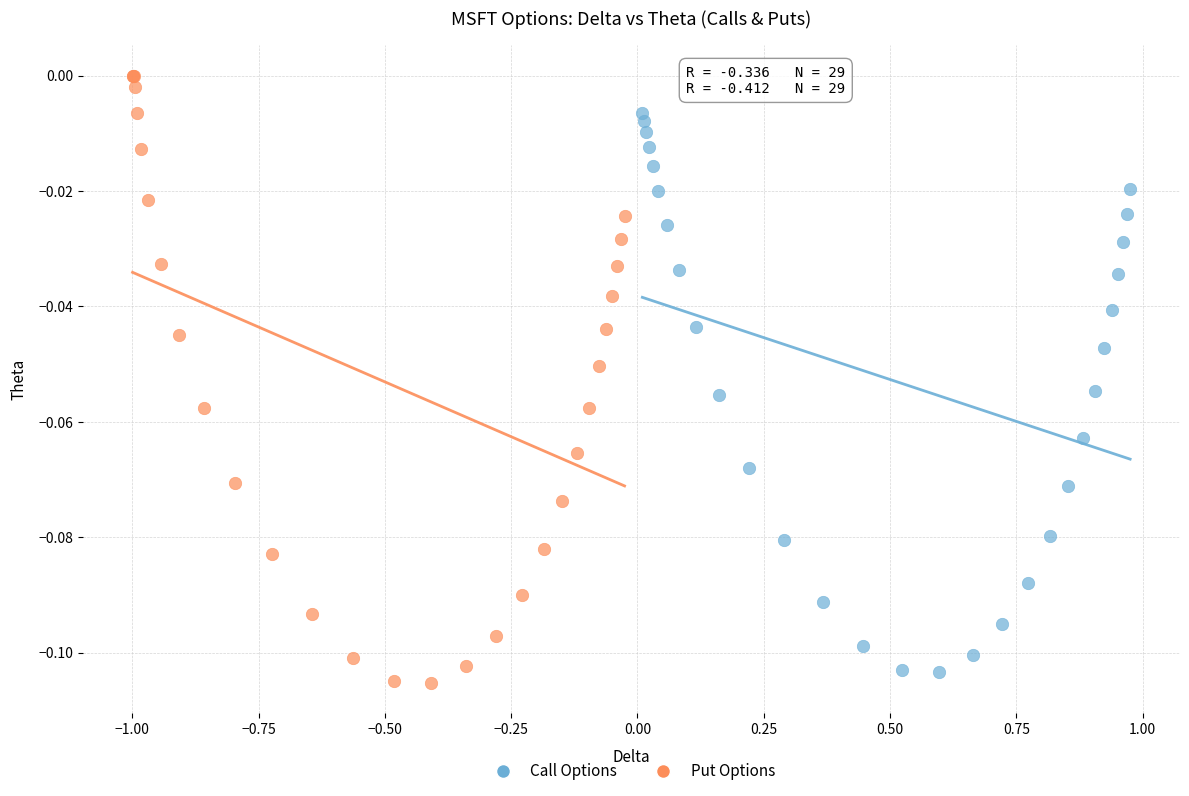

Which series has the widest spread of Y values?

Put Options